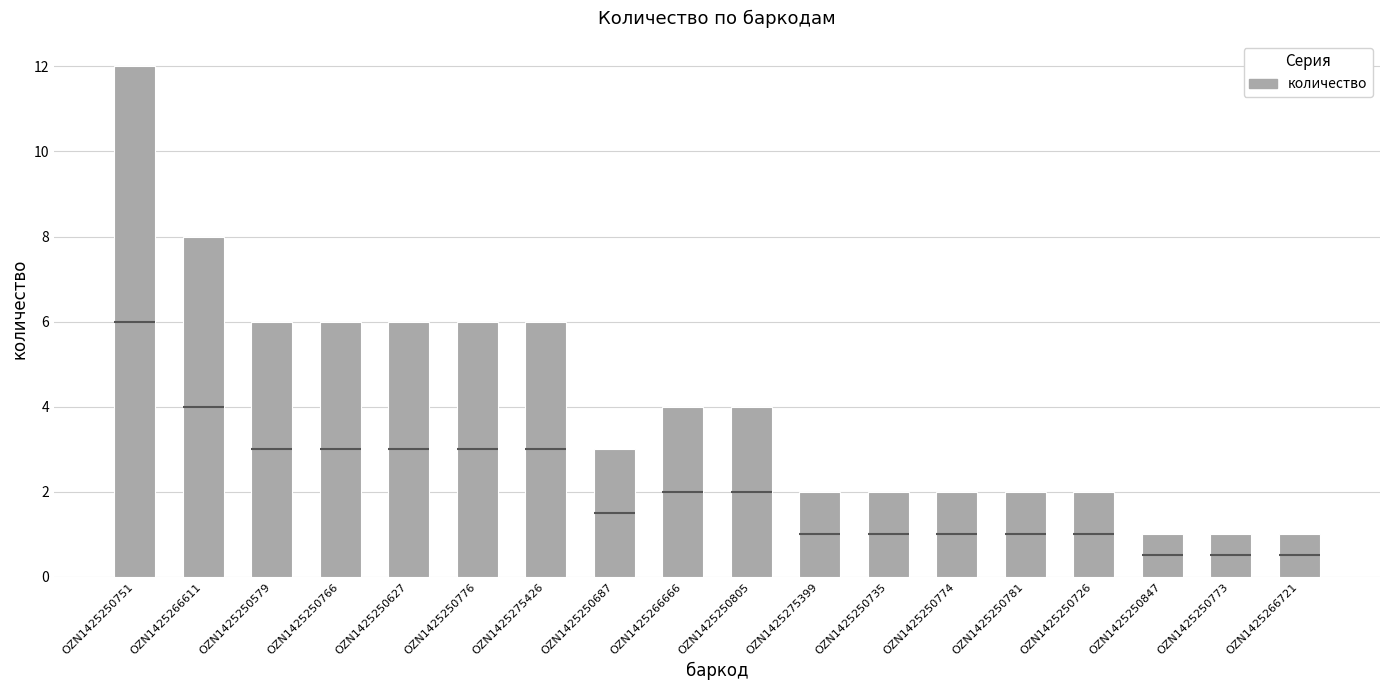

What is the value of the 9th bar from the left?

4